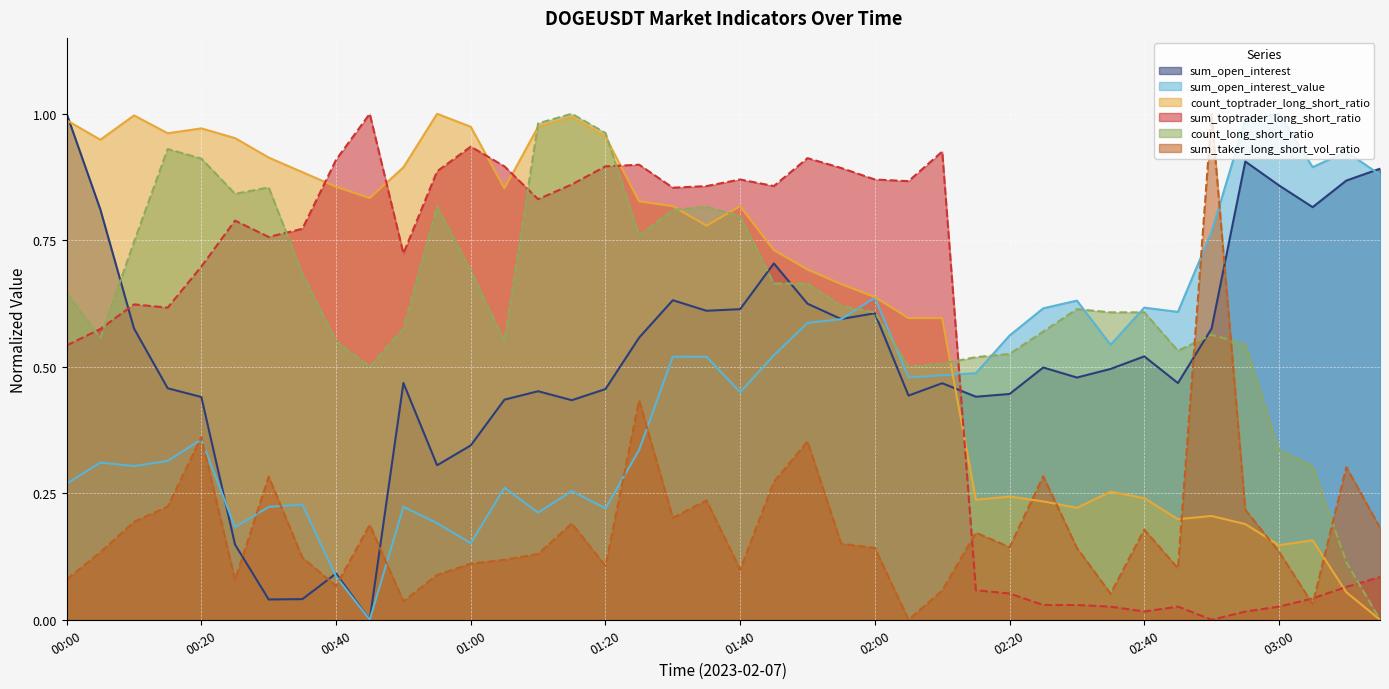

Which category has the lowest value in the sum_open_interest_value series?

00:45